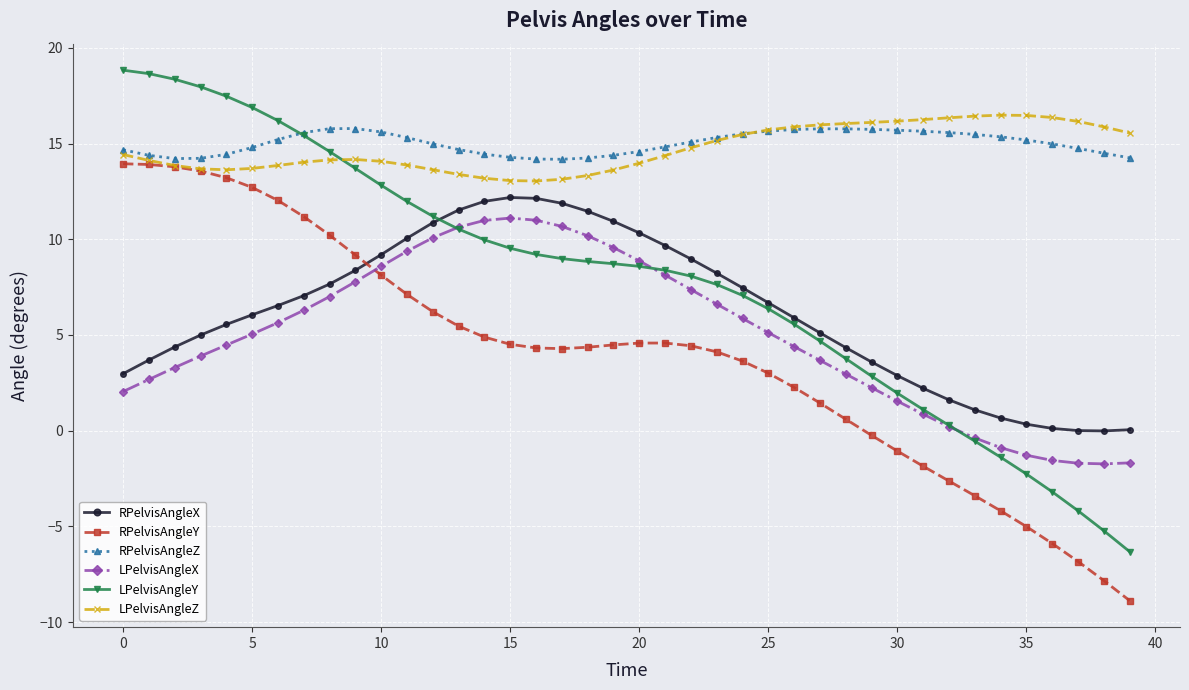

True or false: LPelvisAngleX and RPelvisAngleZ intersect in this chart.

False